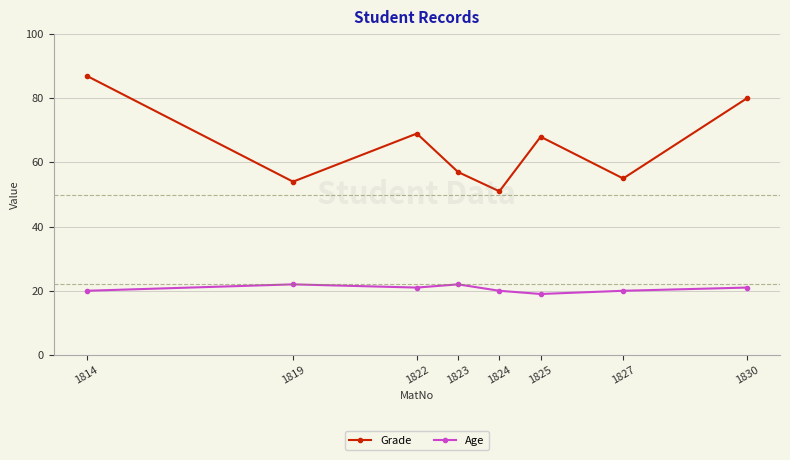

Does the chart have visible grid lines?

Yes